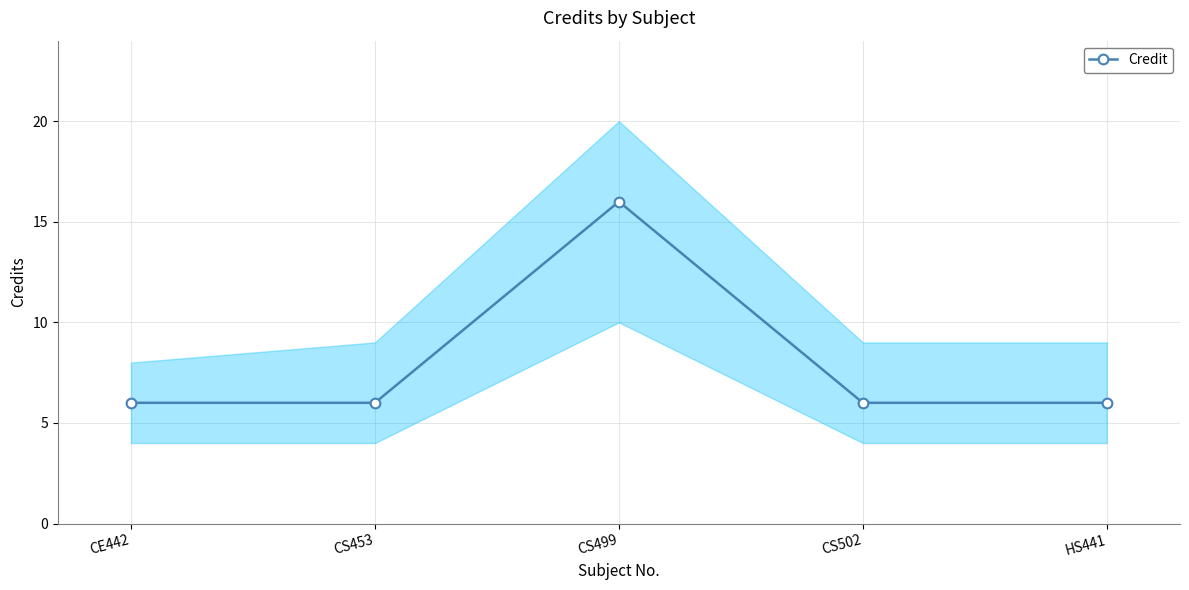

True or false: there are more than 1 points higher than both neighbors.

False